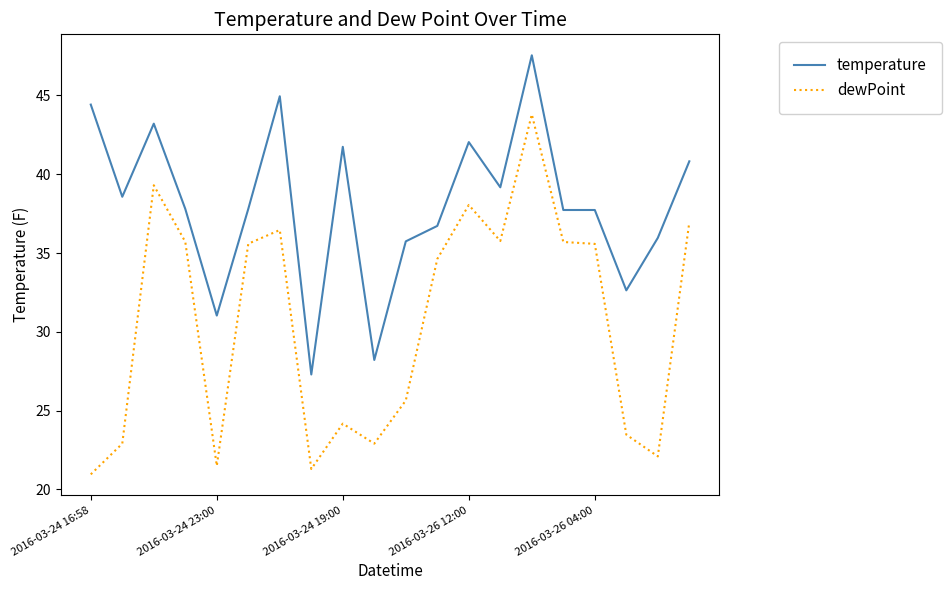

True or false: temperature and dewPoint intersect in this chart.

False